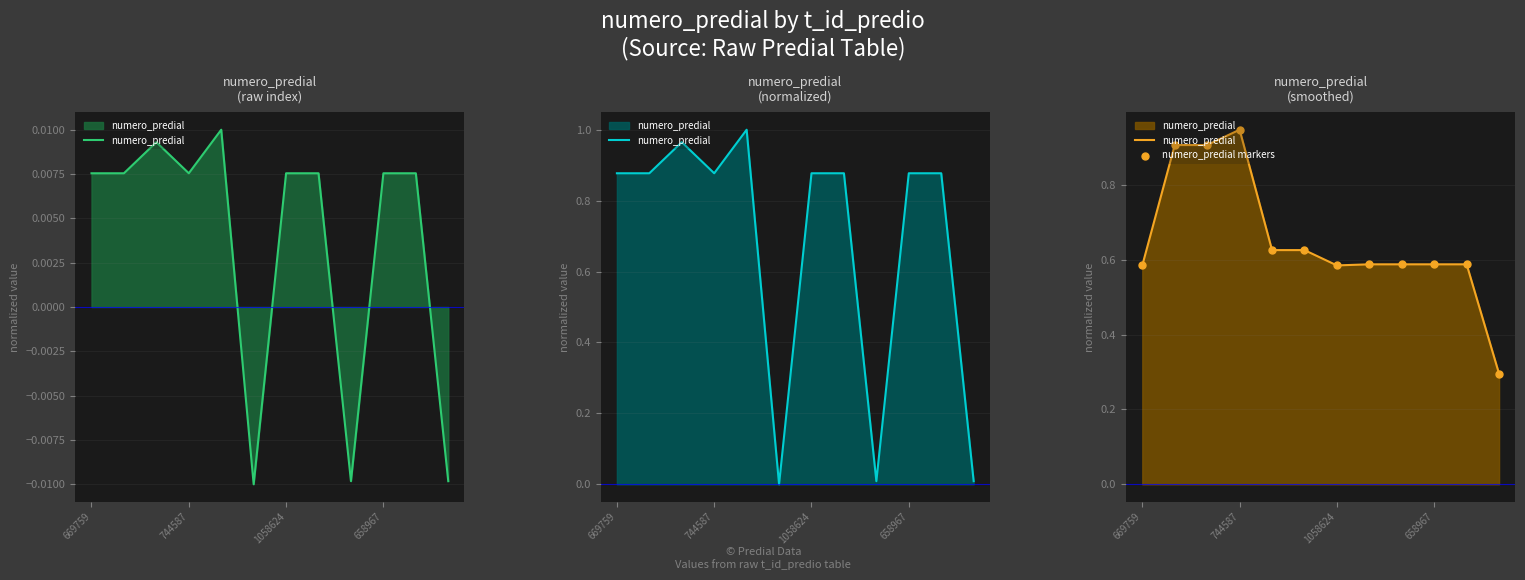

What are all the series names shown in the legend?

numero_predial, numero_predial markers